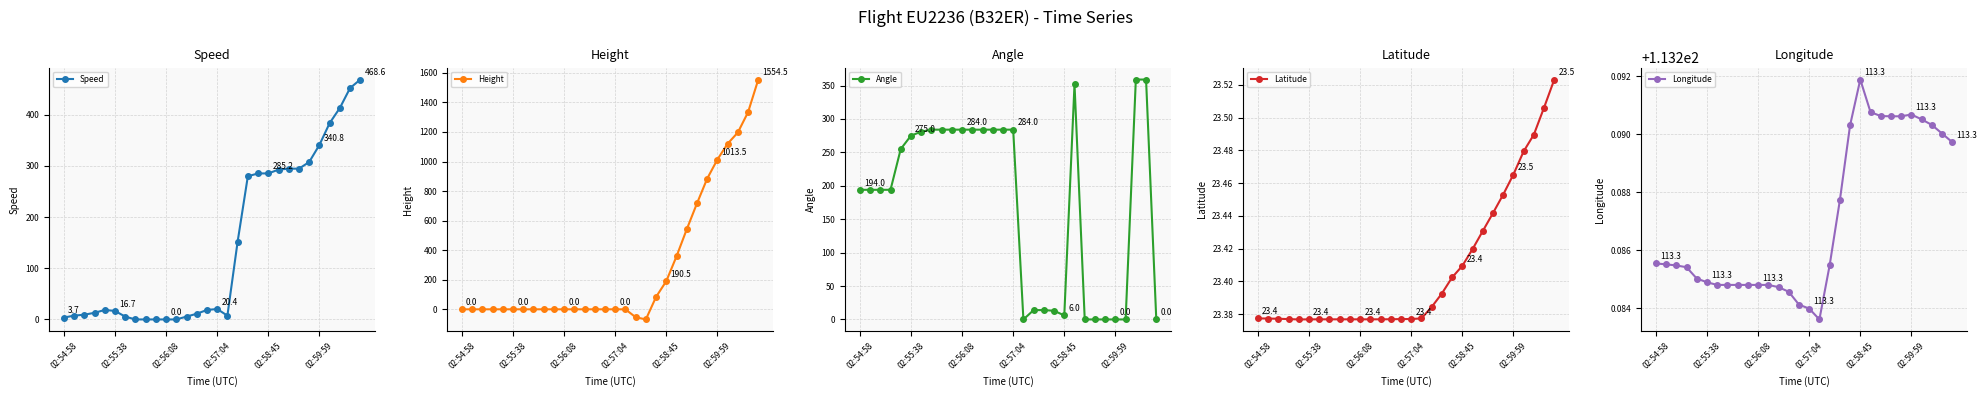

True or false: Angle has more than 1 points higher than both neighbors.

False